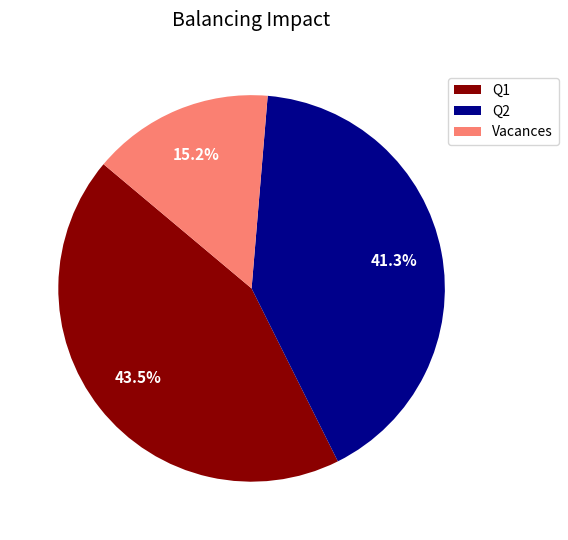

To the nearest percent, what is the average slice percentage?

33%